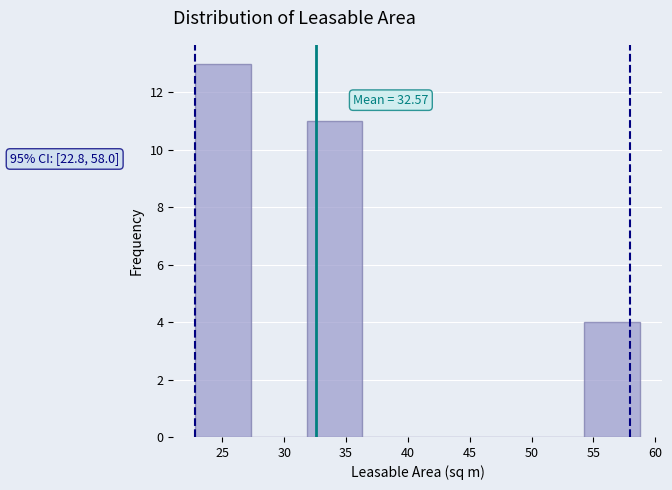

Over which range of the x-axis is the bar tallest?

23.0 to 27.5